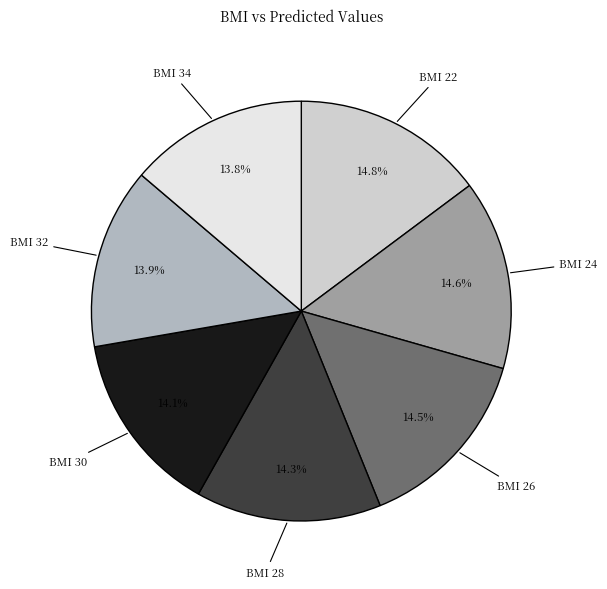

Is there any slice that represents more than half of the pie?

No